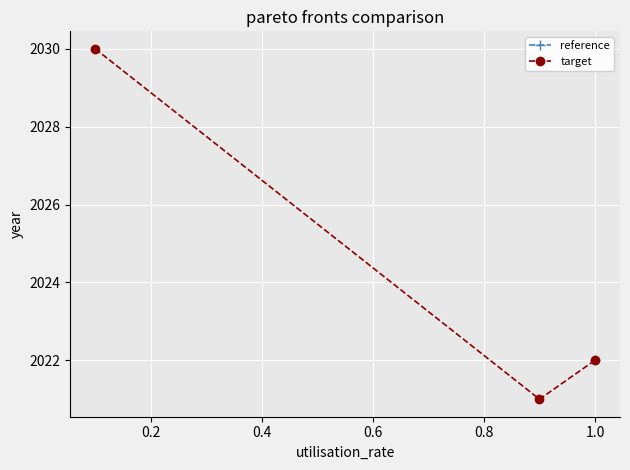

How many values are below 2022?

1